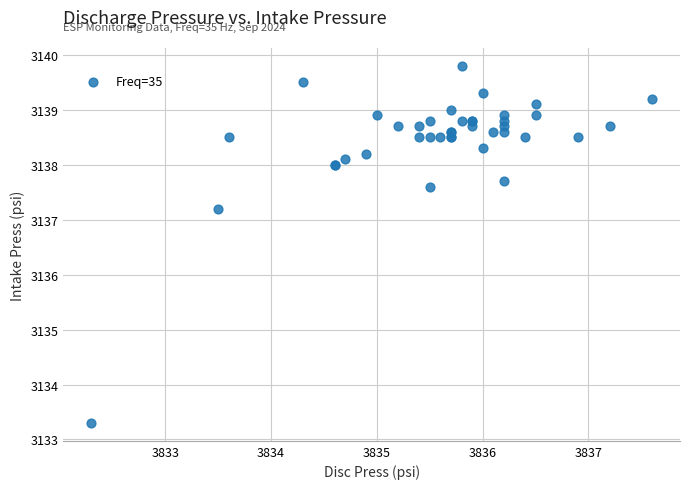

What Y value in the scatter plot is closest to 3136?

3137.2